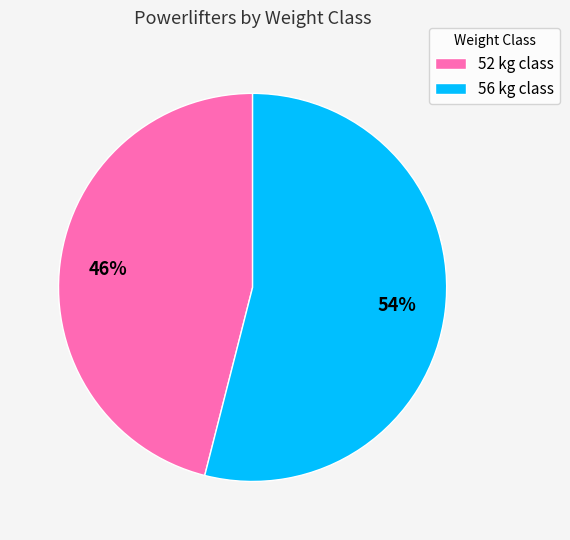

To the nearest percent, what is the difference between the 52 and 56 slice percentages?

8%